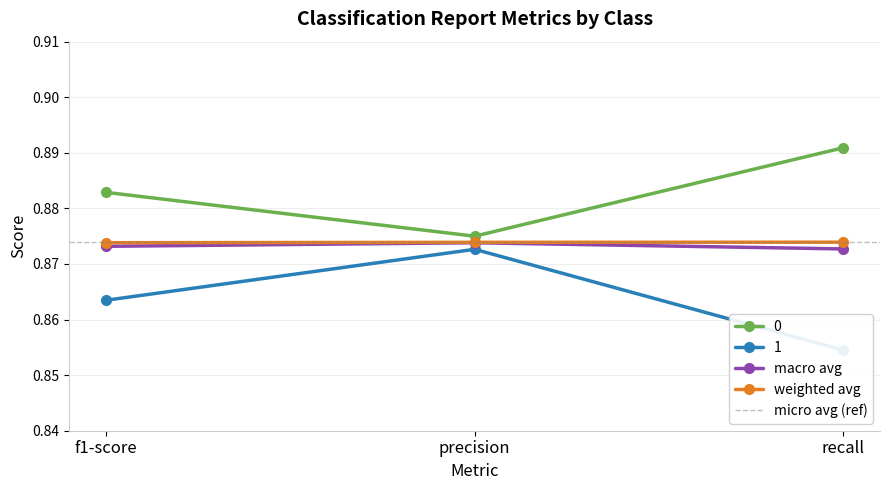

What is the average value of the macro avg series?

0.9